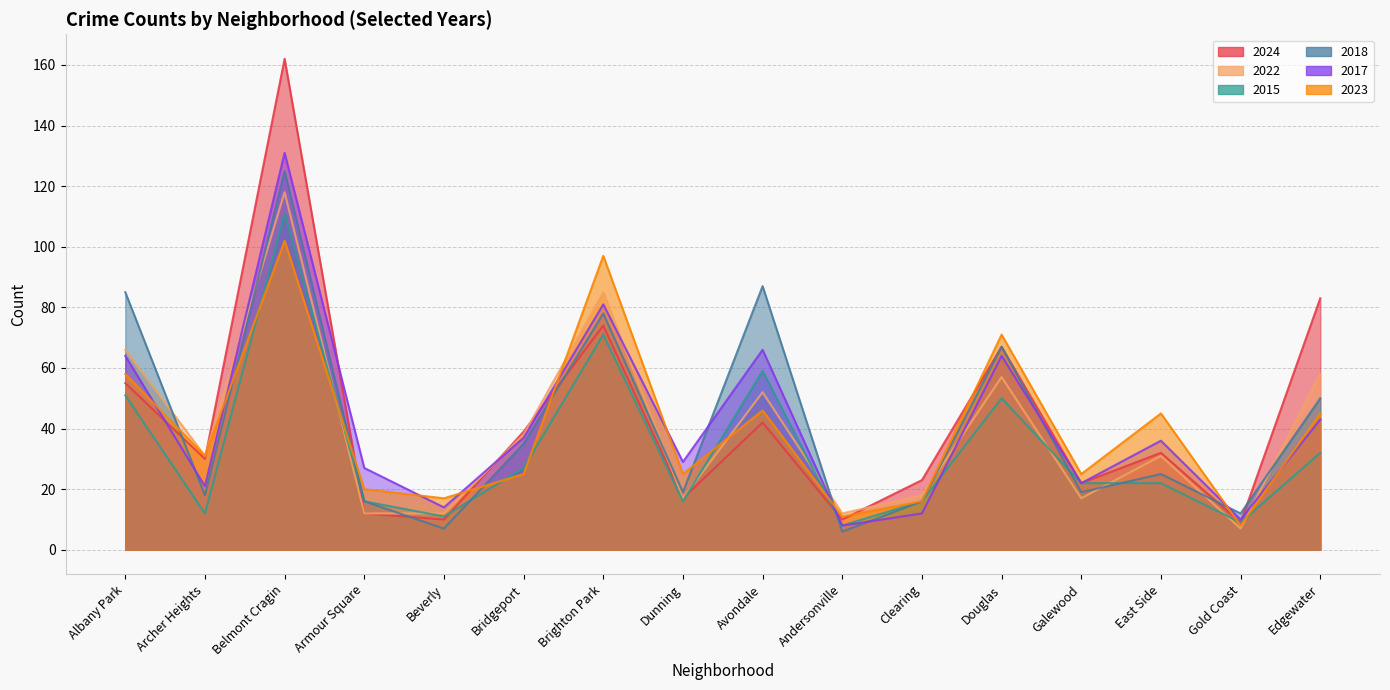

What are all the series names shown in the legend?

2024, 2022, 2015, 2018, 2017, 2023